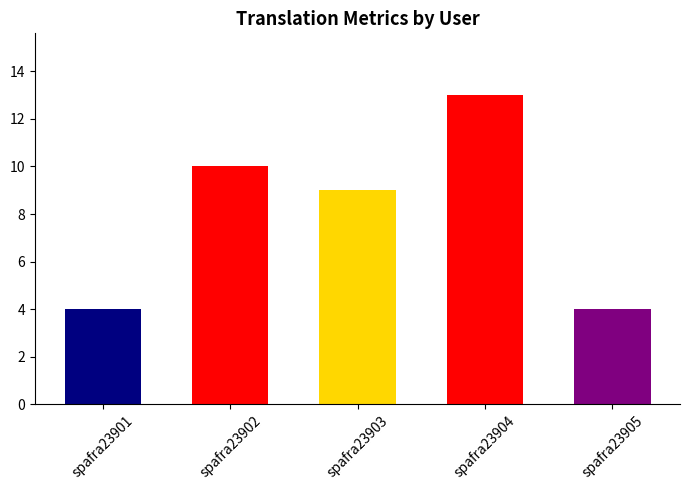

What is the sum of the values at spafra23905 and spafra23904?

17